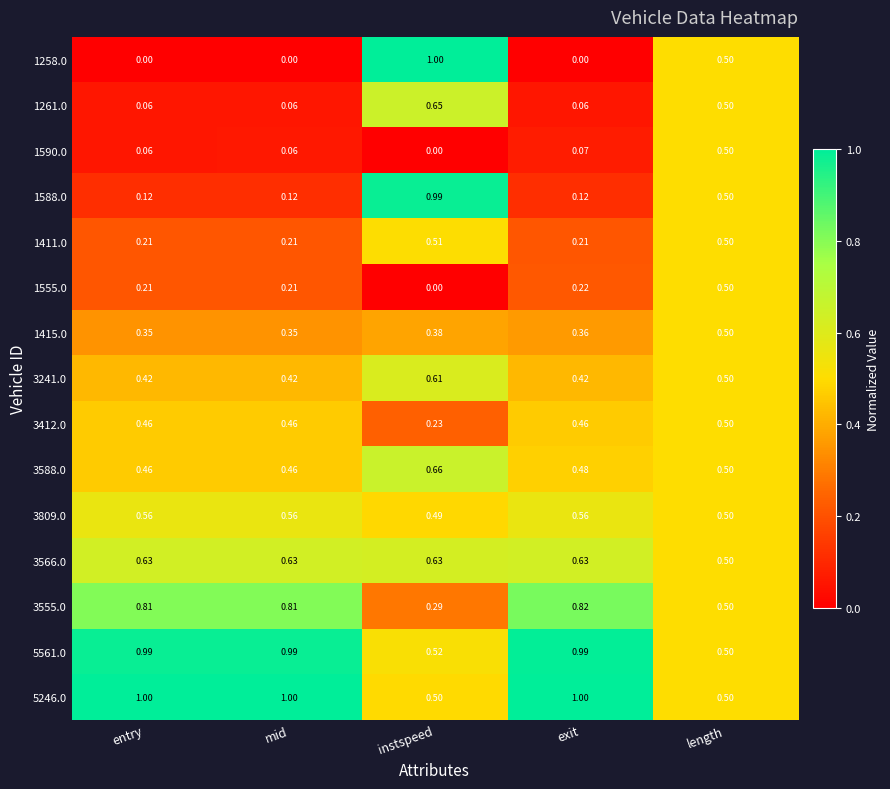

Is the value of 3412.0 at entry greater than the value of 3555.0 at entry?

No